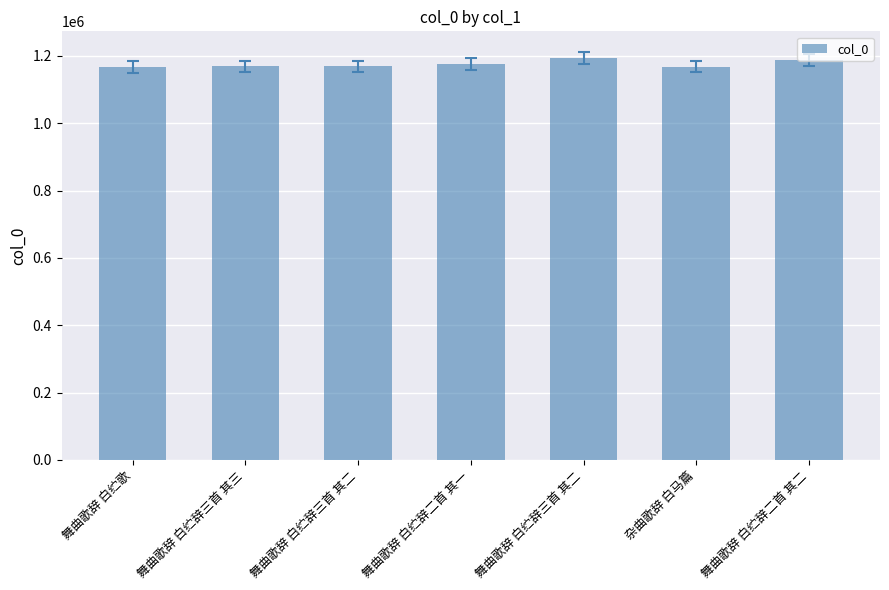

What is the approximate value at 舞曲歌辞 白纻辞三首 其三?

1168688